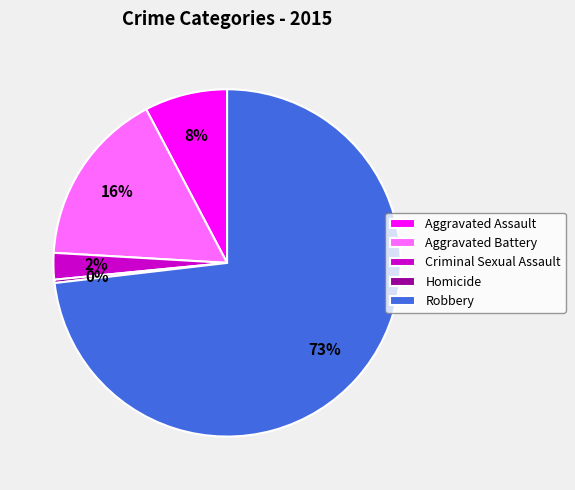

Is there any slice that represents more than half of the pie?

Yes